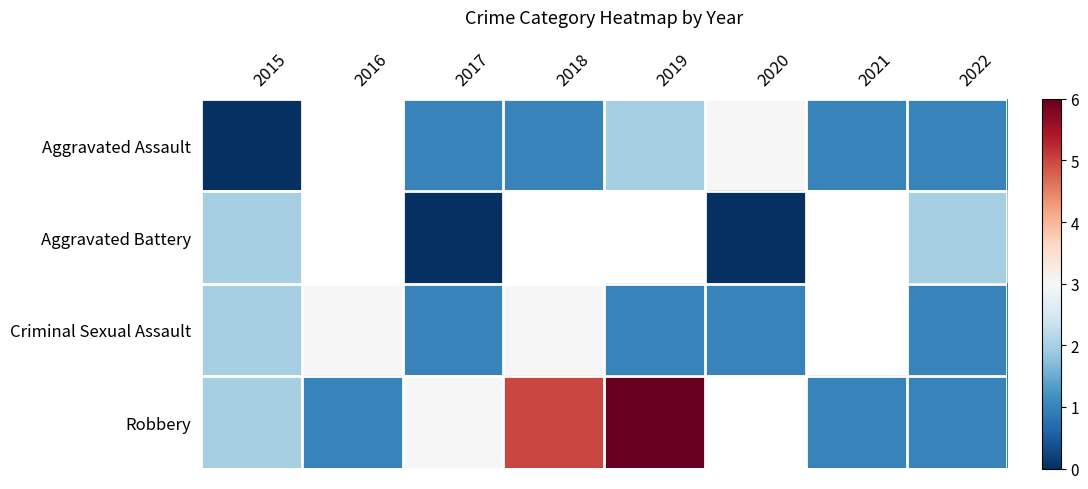

List the series in order of their peak value, lowest first.

Aggravated Battery, Aggravated Assault, Criminal Sexual Assault, Robbery